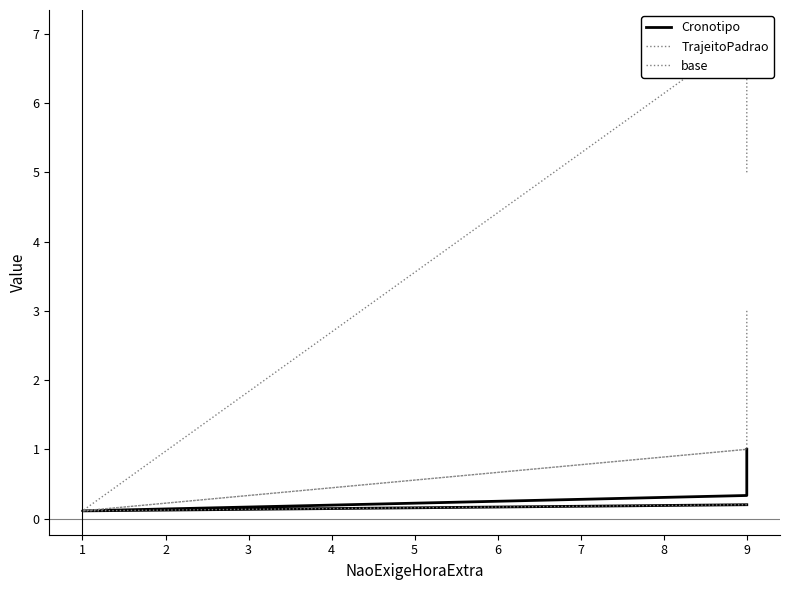

How many interior local valleys does the base series have?

1